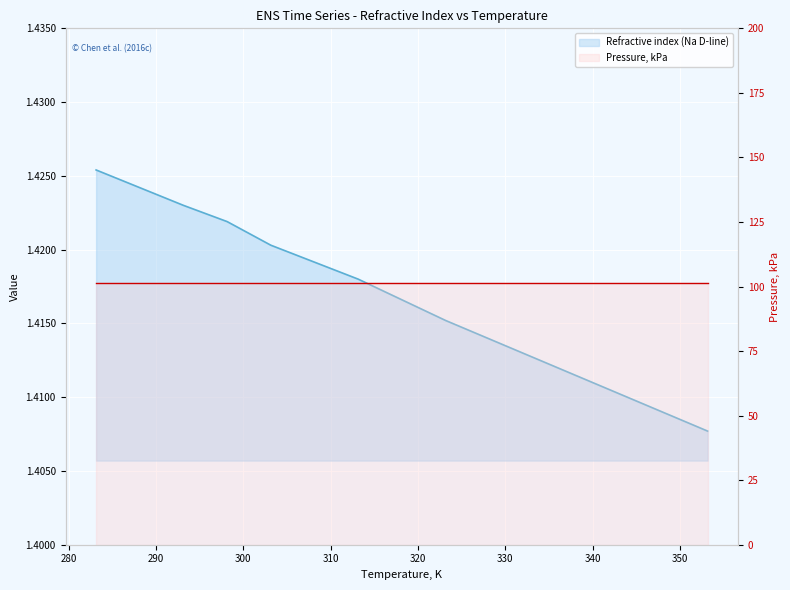

The chart shows a value of 0.7 at 353.15. True or false?

False